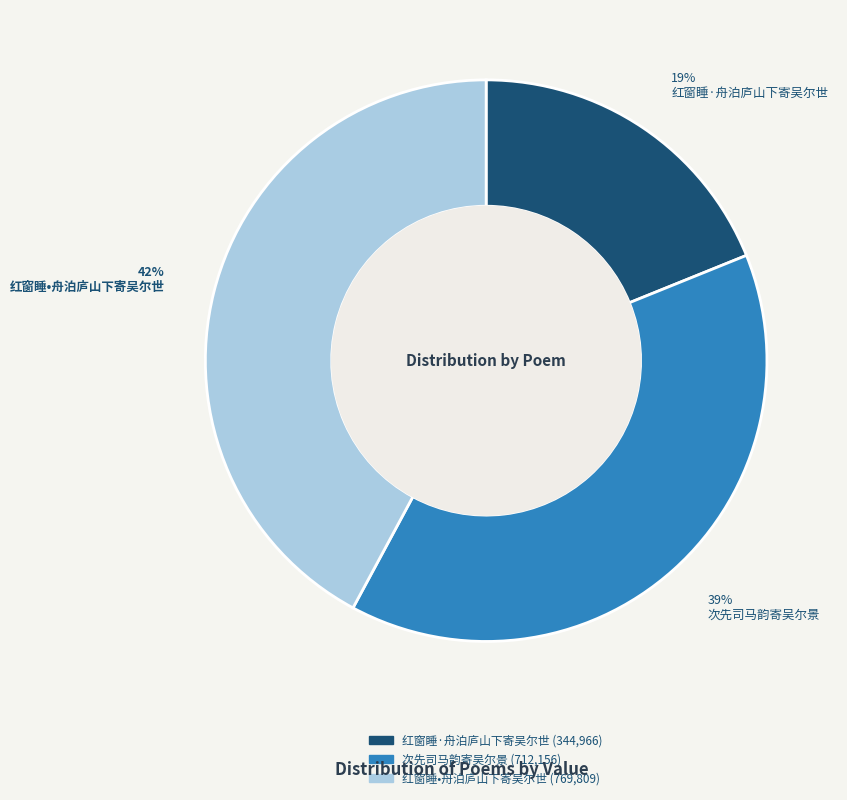

Between 次先司马韵寄吴尔景 and 红窗睡•舟泊庐山下寄吴尔世, which is larger?

红窗睡•舟泊庐山下寄吴尔世